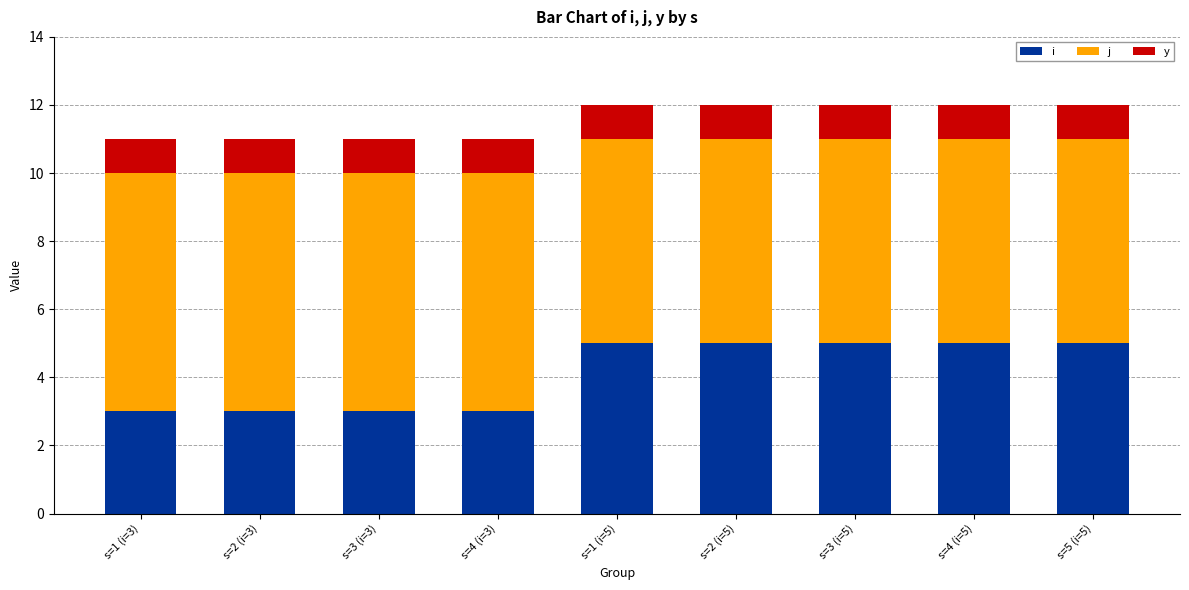

Which series has the largest total across all categories?

j